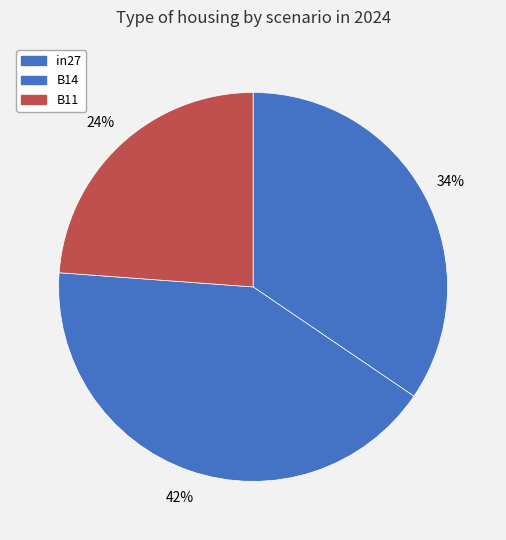

How many slices are in this pie chart?

3